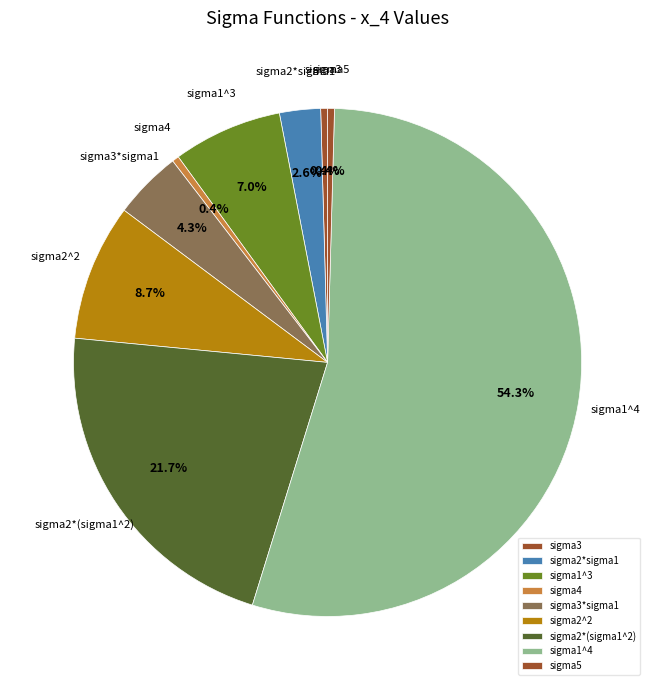

What is the largest slice in the pie chart?

sigma1^4